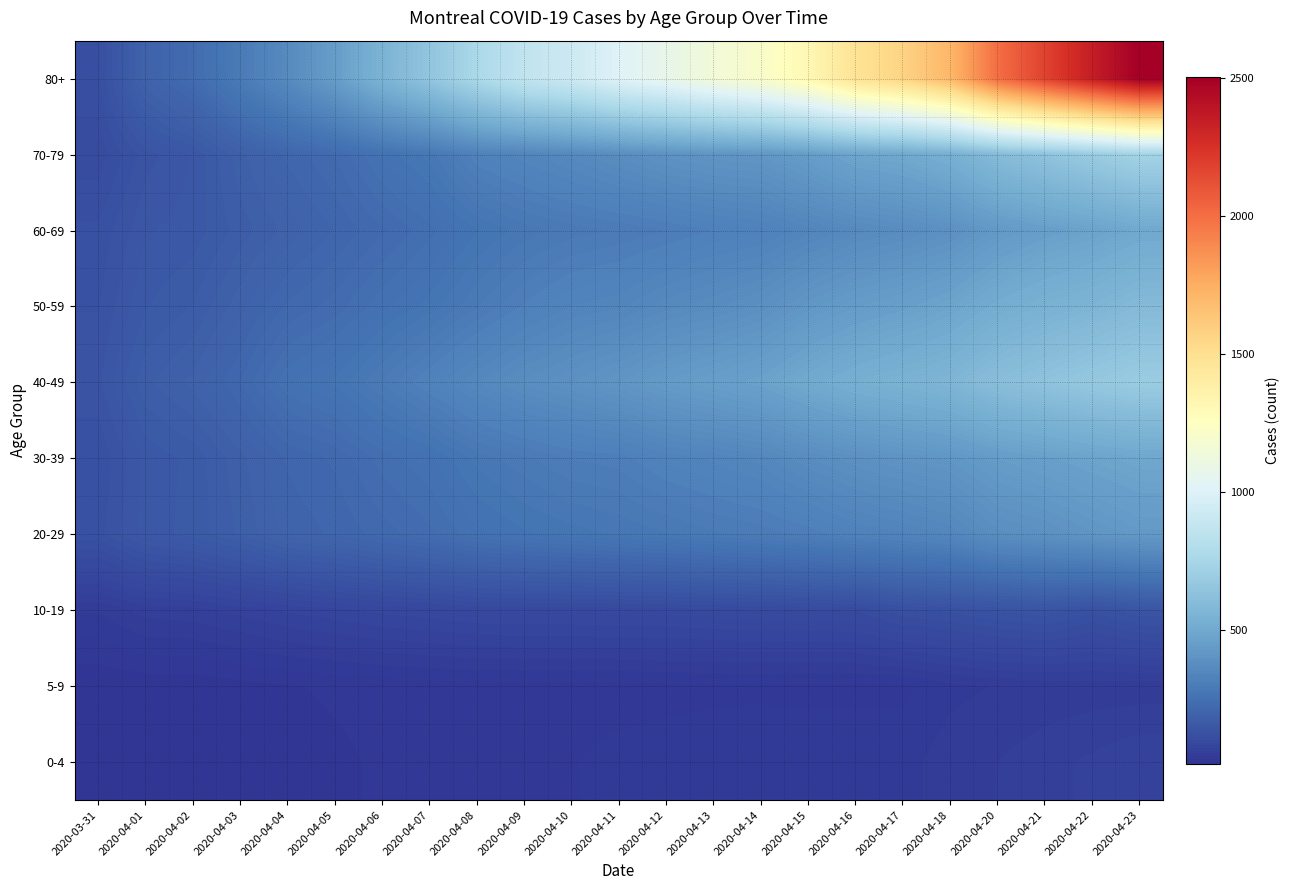

How many data points does each series have?

23